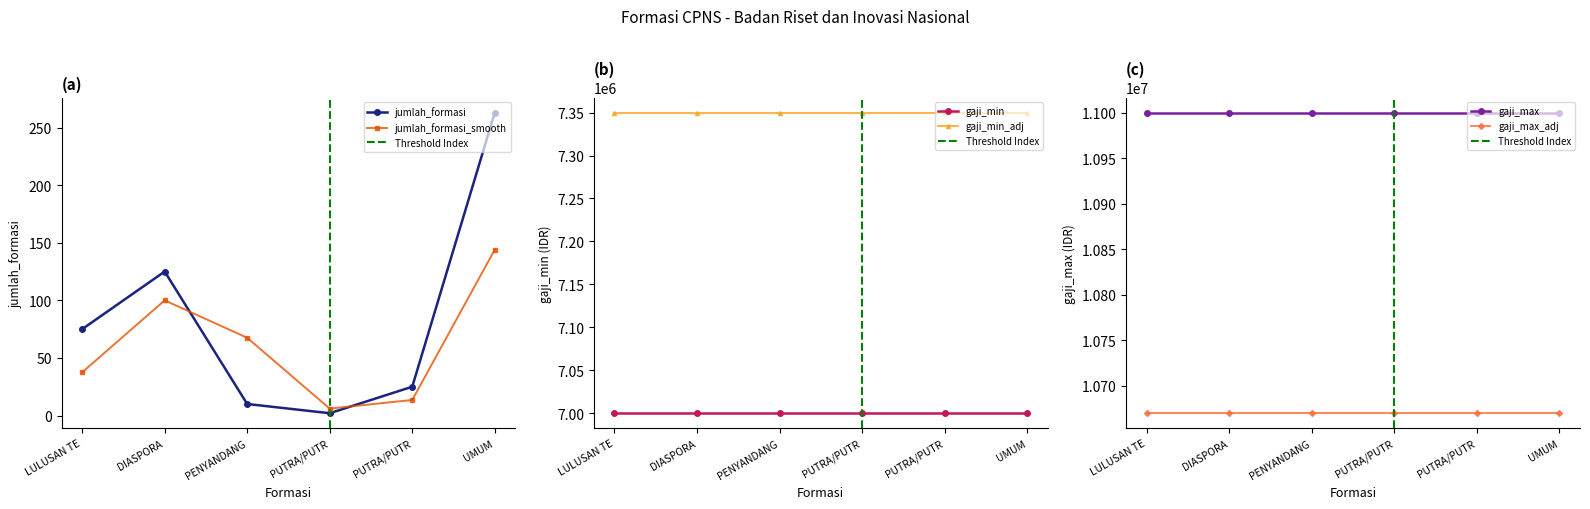

Which series has the largest total across all categories?

gaji_max